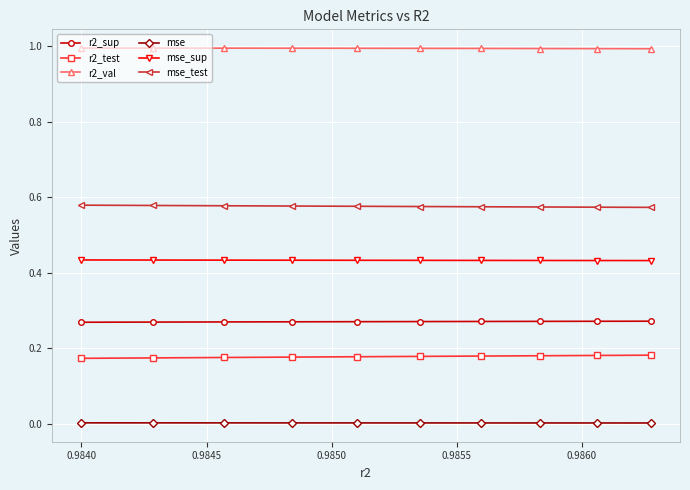

Which series has the largest total across all categories?

r2_val